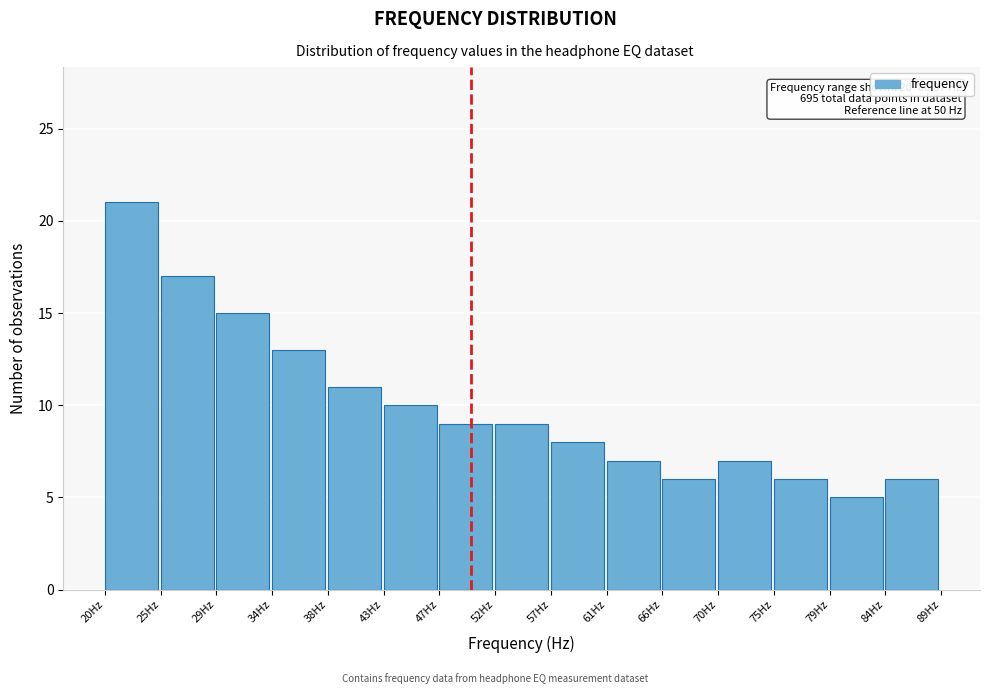

Over which range of the x-axis is the bar tallest?

20.0 to 24.5